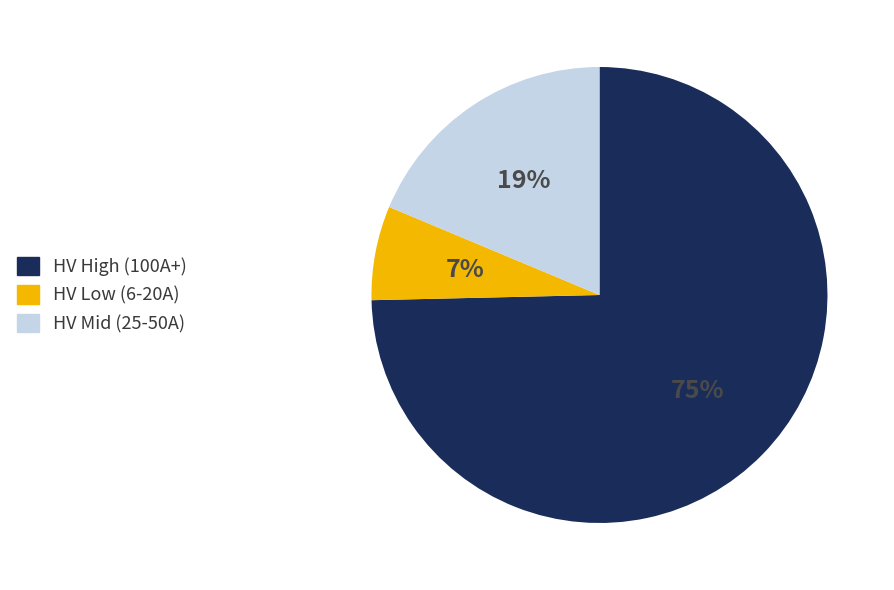

Count the number of slices in the pie.

3